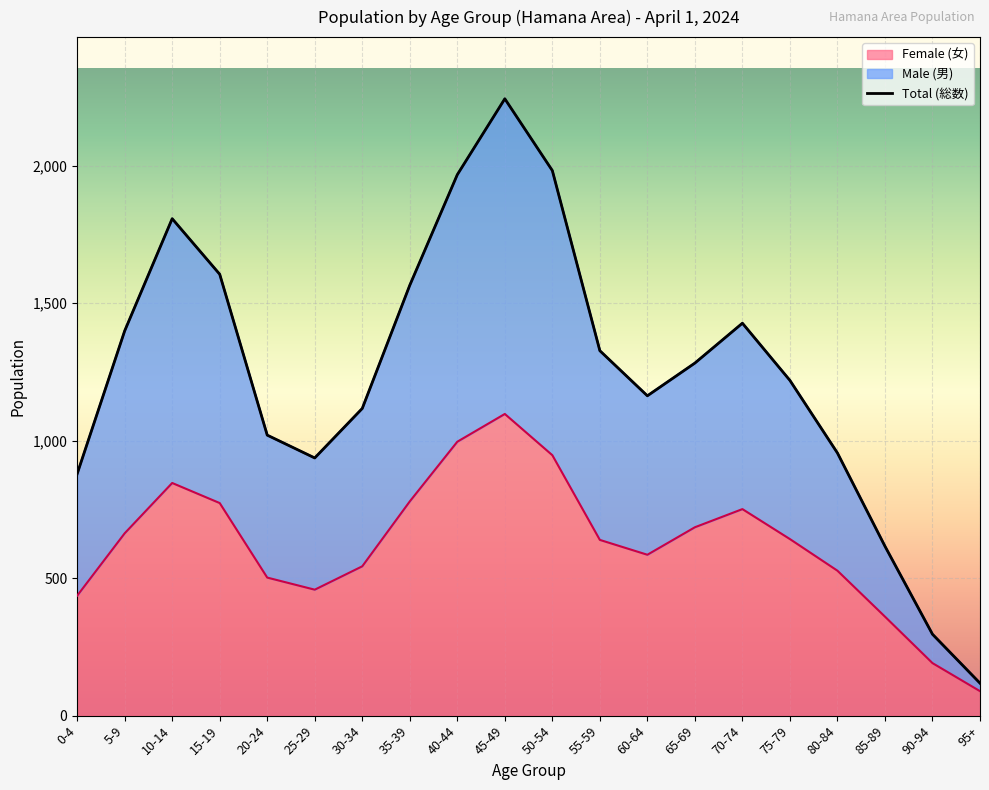

How many values in the Total (総数) series exceed 1282?

9